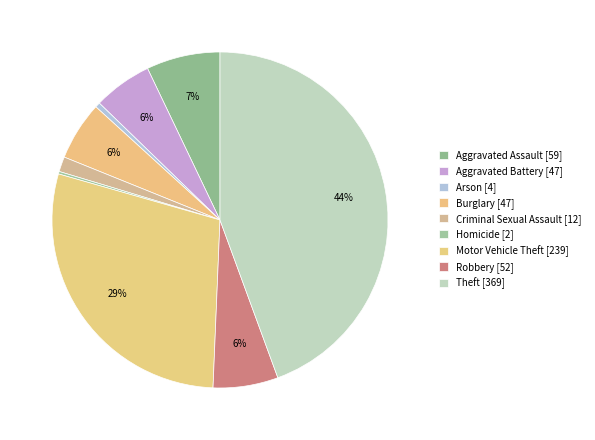

What percentage is NOT represented by Theft?

55.6%